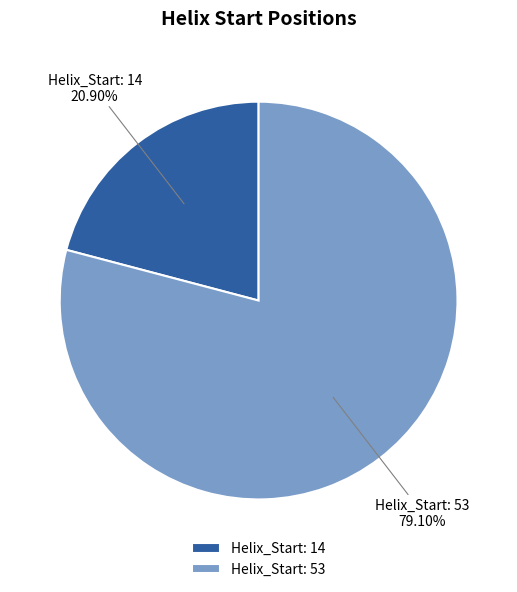

To the nearest percent, what is the difference between the largest and smallest slice percentages?

58%